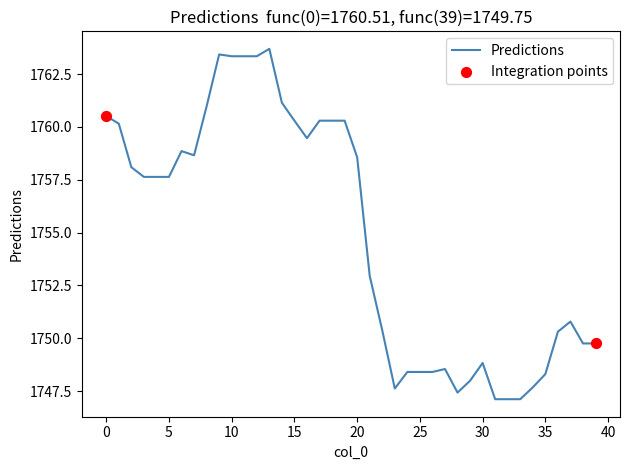

What is the difference between the maximum and minimum values?

16.6